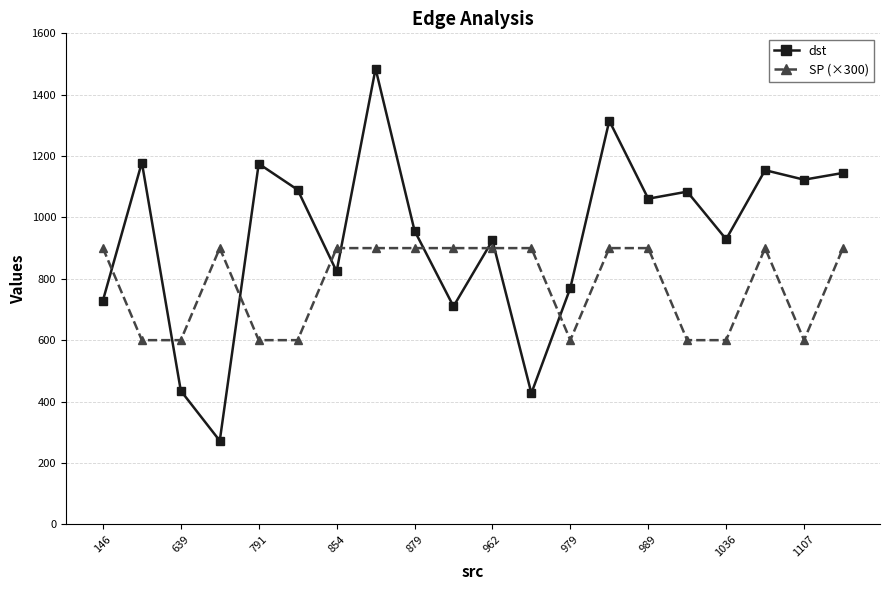

True or false: SP (×300) has more than 0 points higher than both neighbors.

True